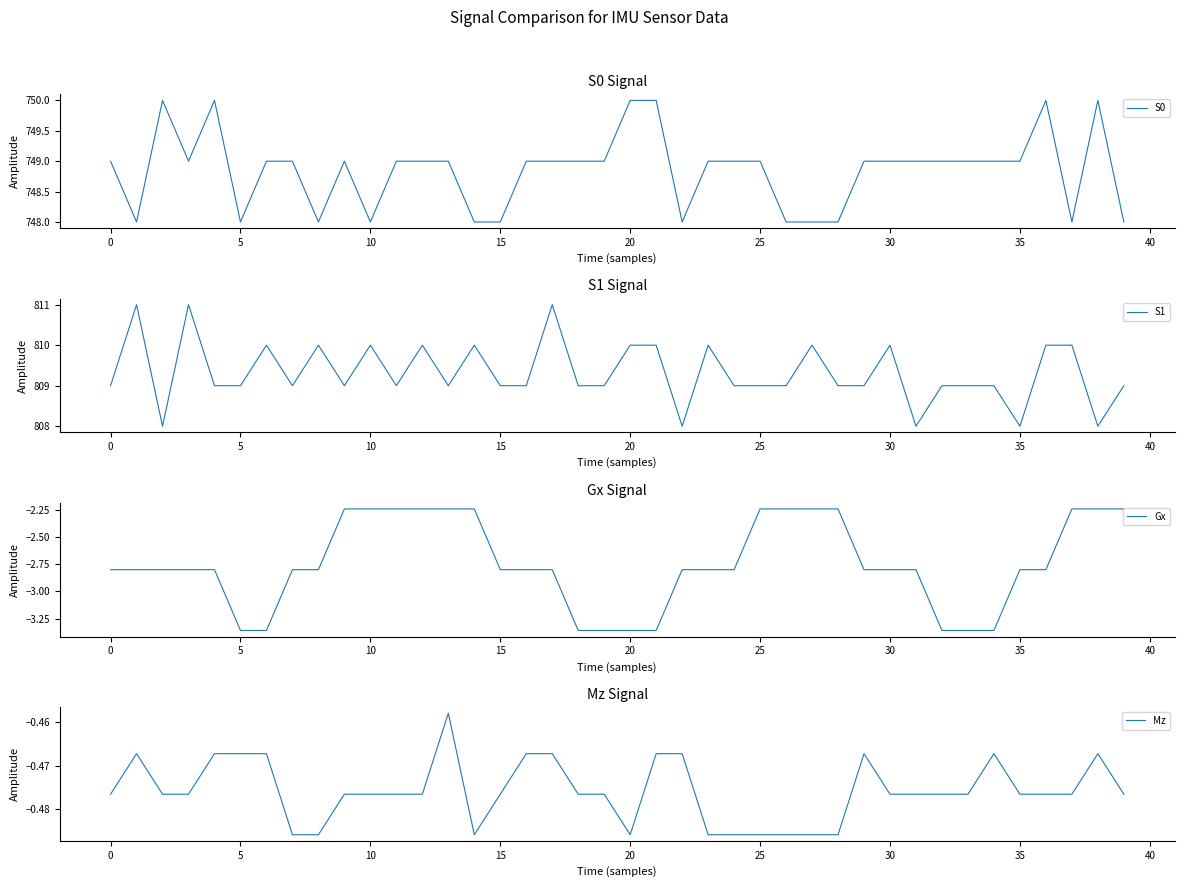

What is the sum of the S1 values at 25 and 19?

1618.0